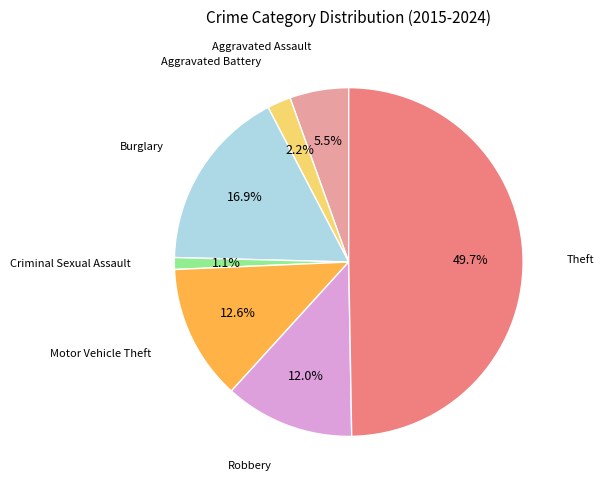

Does any single category account for the majority?

No